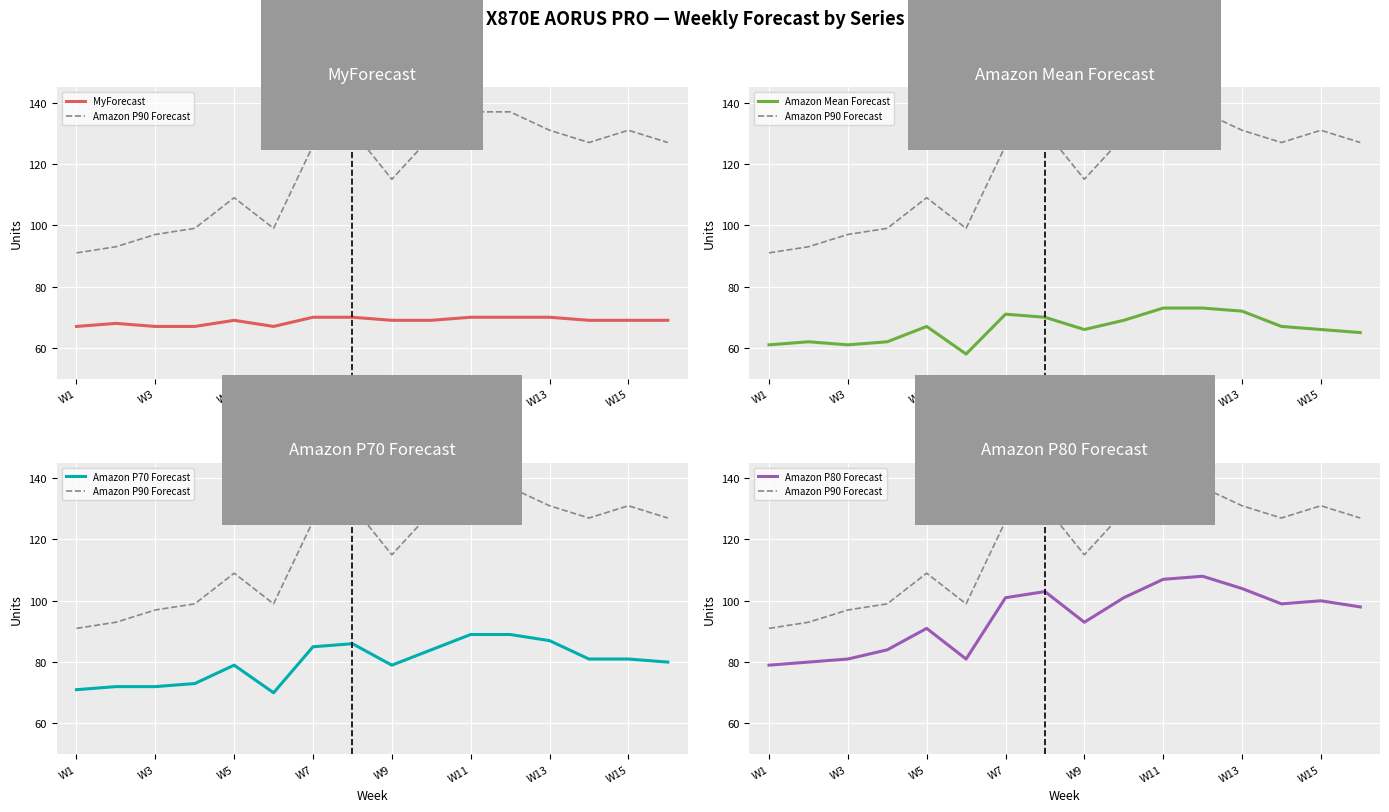

What is the label of the 16th point from the right?

W1